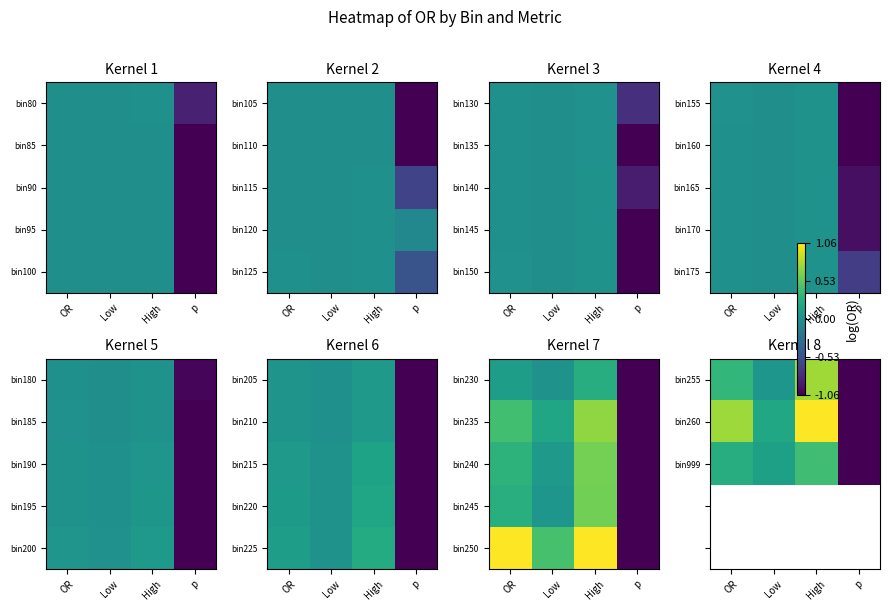

Which has a higher value, High or Low?

High